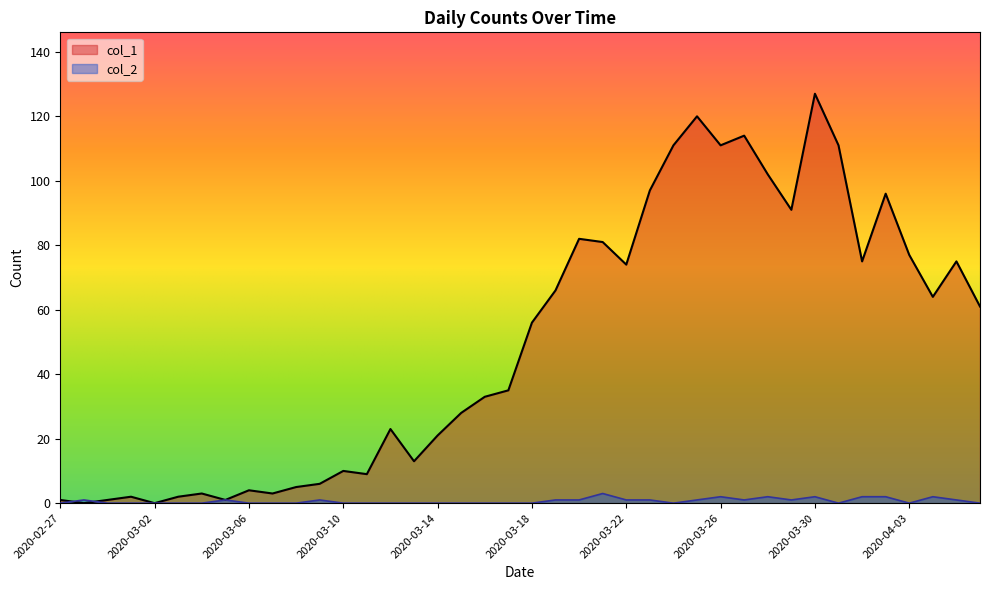

How many intersections are there between col_2 and col_1?

2